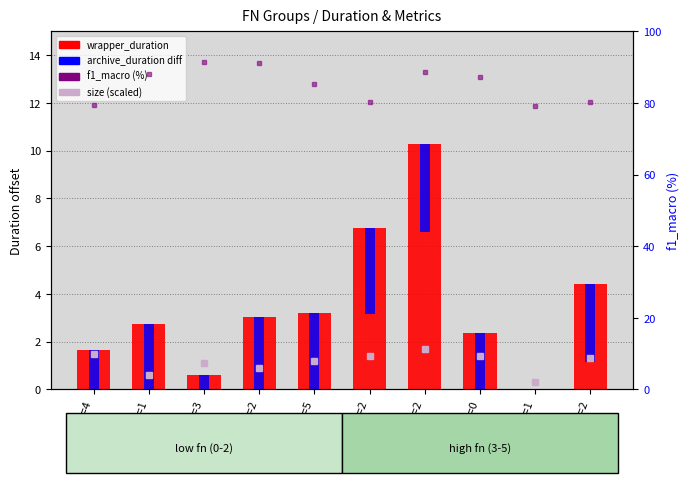

What is the average value of the wrapper_duration series?

3.5